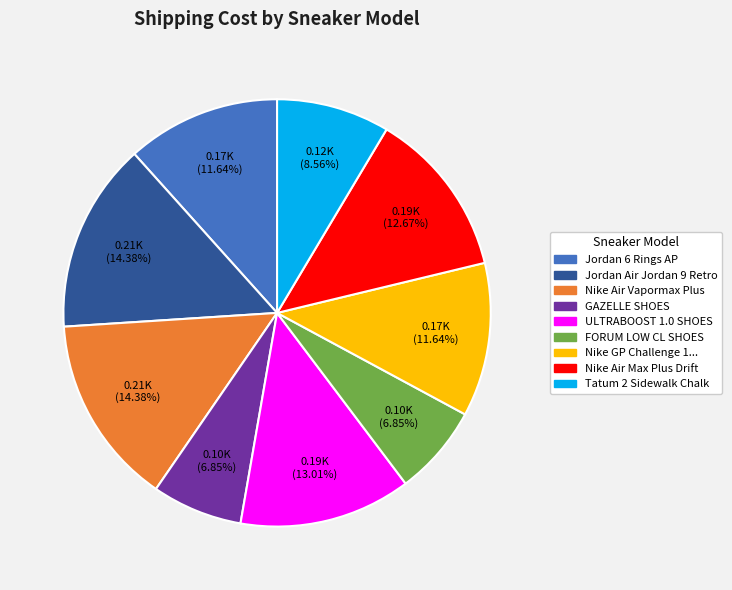

Does any single category account for the majority?

No